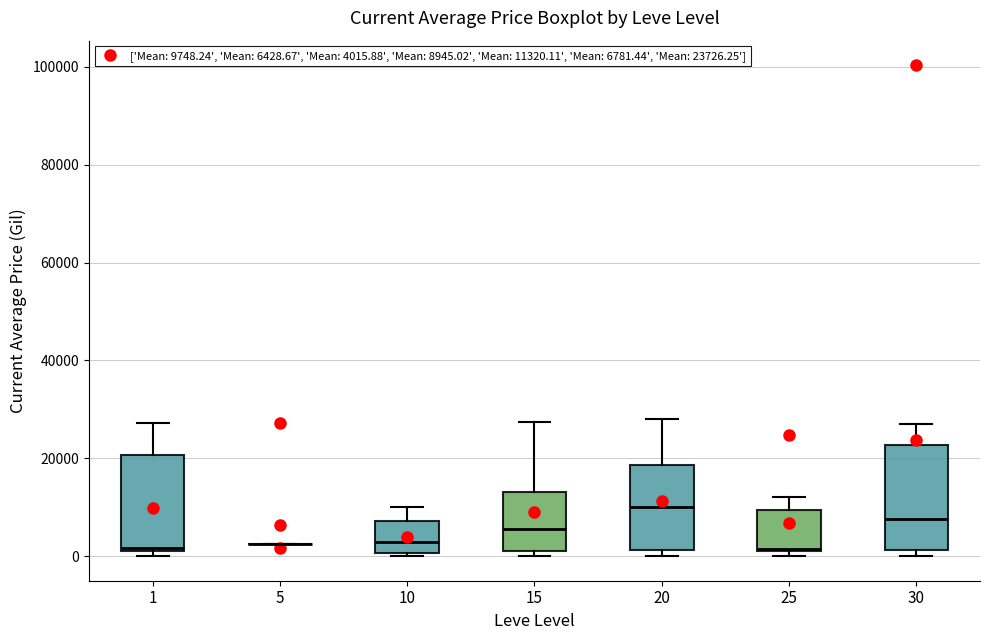

Reading left to right, read every box against the y-axis: the position of its median line, the range the box covers, and the ends of its whiskers. The values are not printed on the chart, so give them approximately, as read against the axis.

1: median 2000, box 0 to 20000, whiskers 0 (just below the box's lower edge) to 28000
5: box collapsed to a line at 2000, whiskers 2000 to 2000
10: median 2000, box 0 to 8000, whiskers 0 to 10000
15: median 6000, box 2000 to 14000, whiskers 0 to 28000
20: median 10000, box 2000 to 18000, whiskers 0 to 28000
25: median 2000, box 0 to 10000, whiskers 0 (just below the box's lower edge) to 12000
30: median 8000, box 2000 to 22000, whiskers 0 to 28000